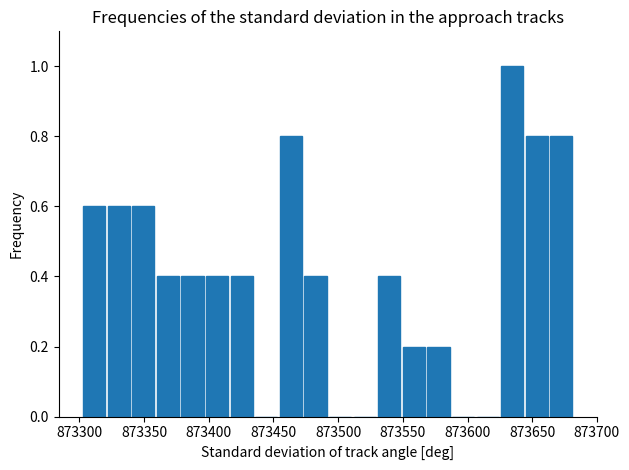

Around what value on the x-axis is the tallest bar? Give the approximate position of its centre, as read against the axis.

873635